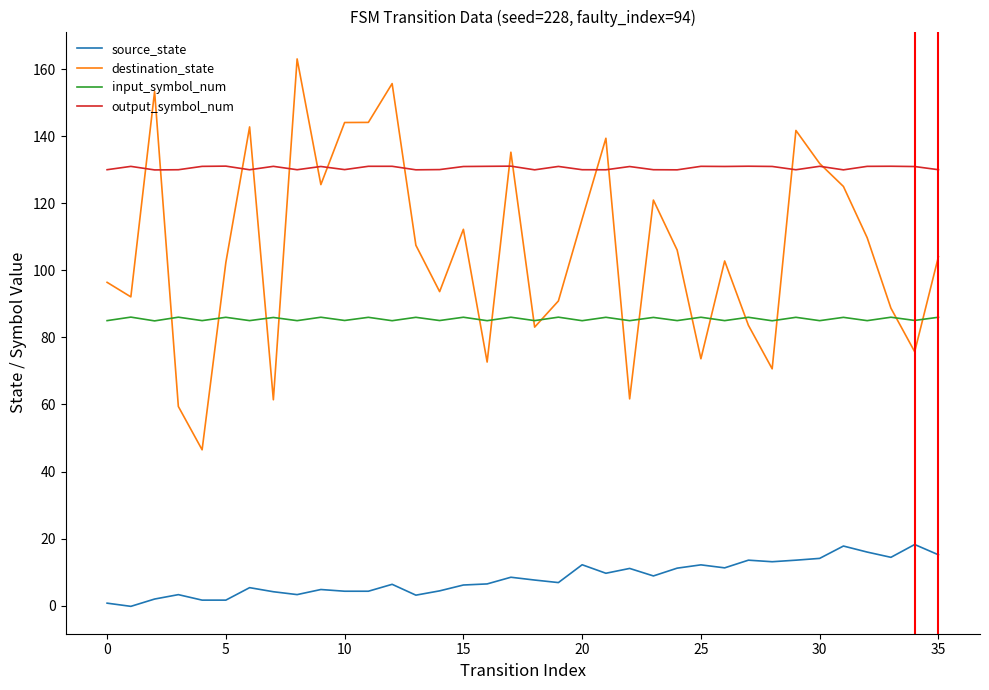

Which series has the largest total across all categories?

output_symbol_num